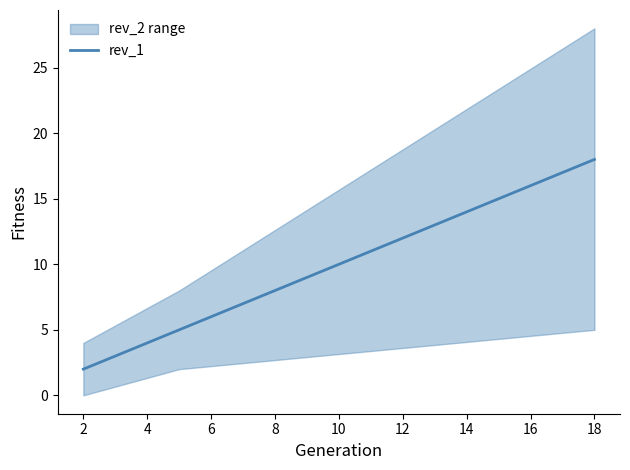

What is the sum of all values?

25